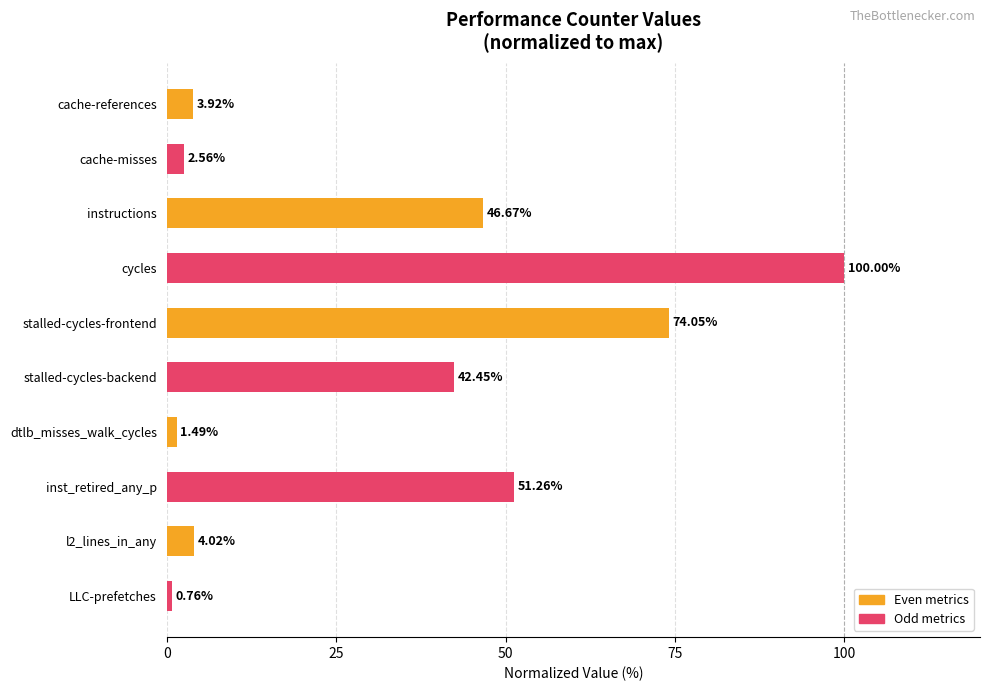

What is the label of the 8th bar from the bottom?

instructions